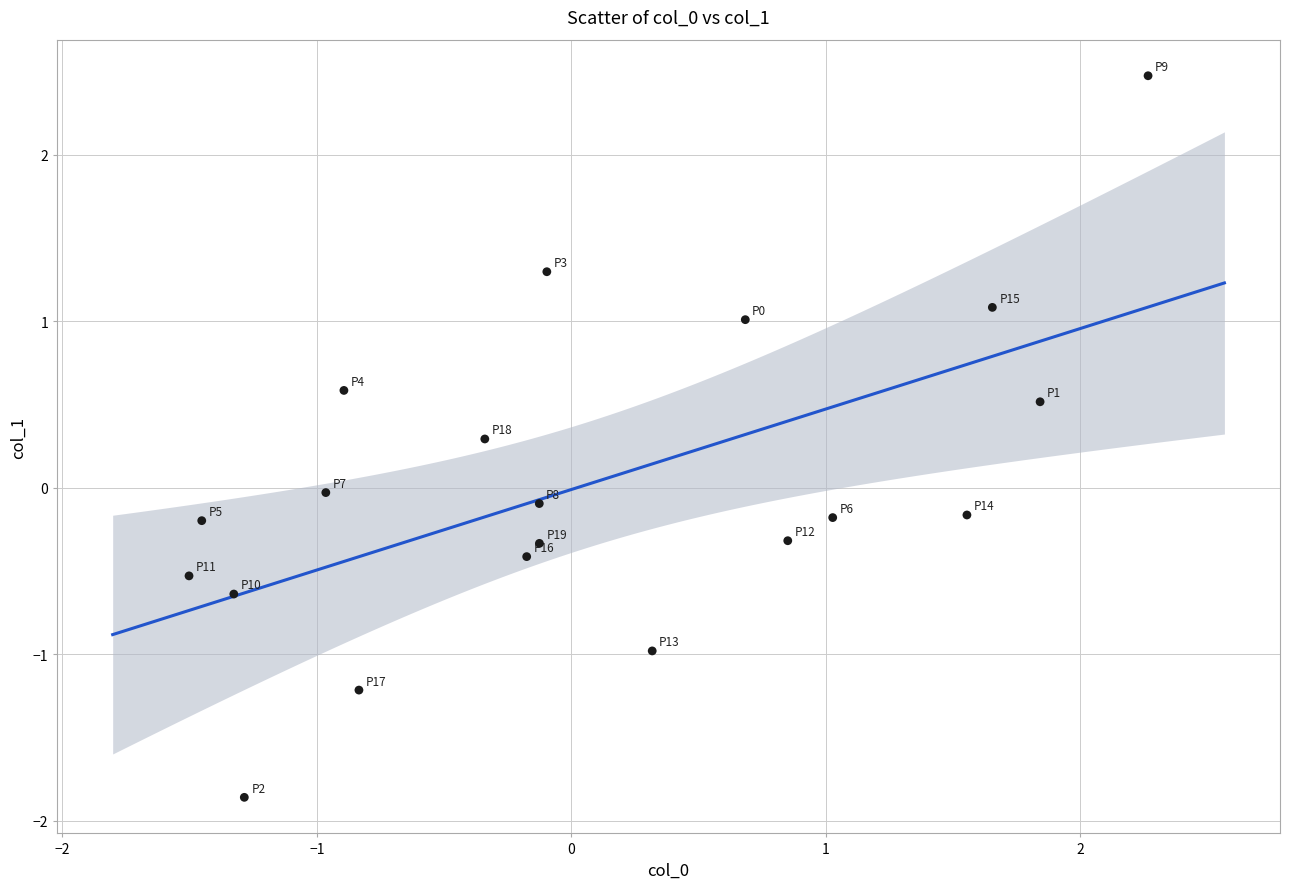

What is the range of X values (max minus min)?

3.8